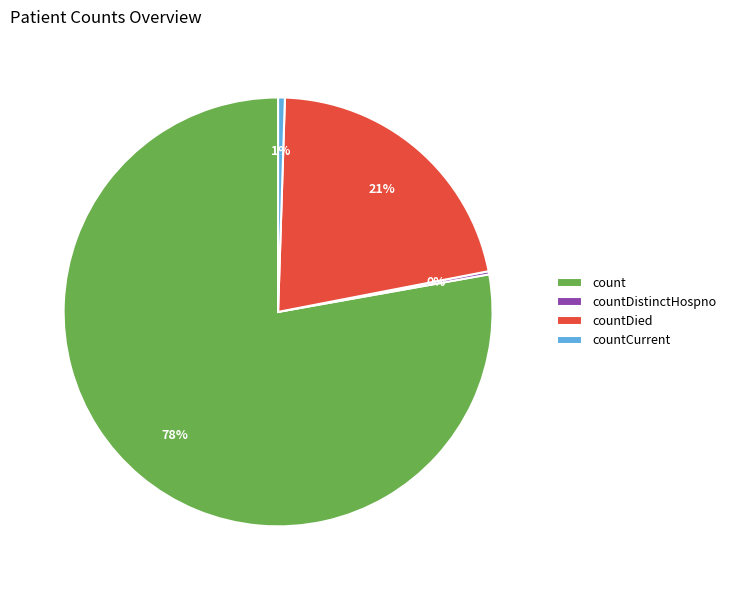

To the nearest percent, what portion does countCurrent represent?

1%